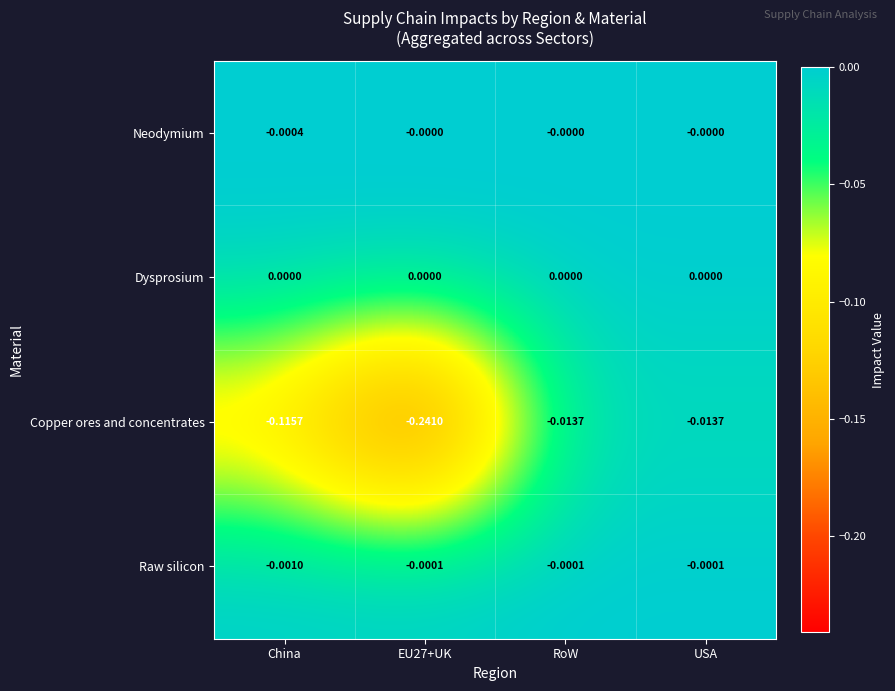

Which category has the lowest value in the Raw silicon series?

China